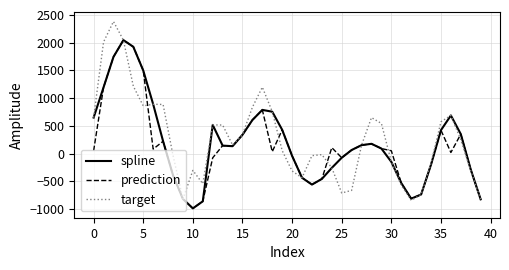

How many values in prediction are above zero?

24